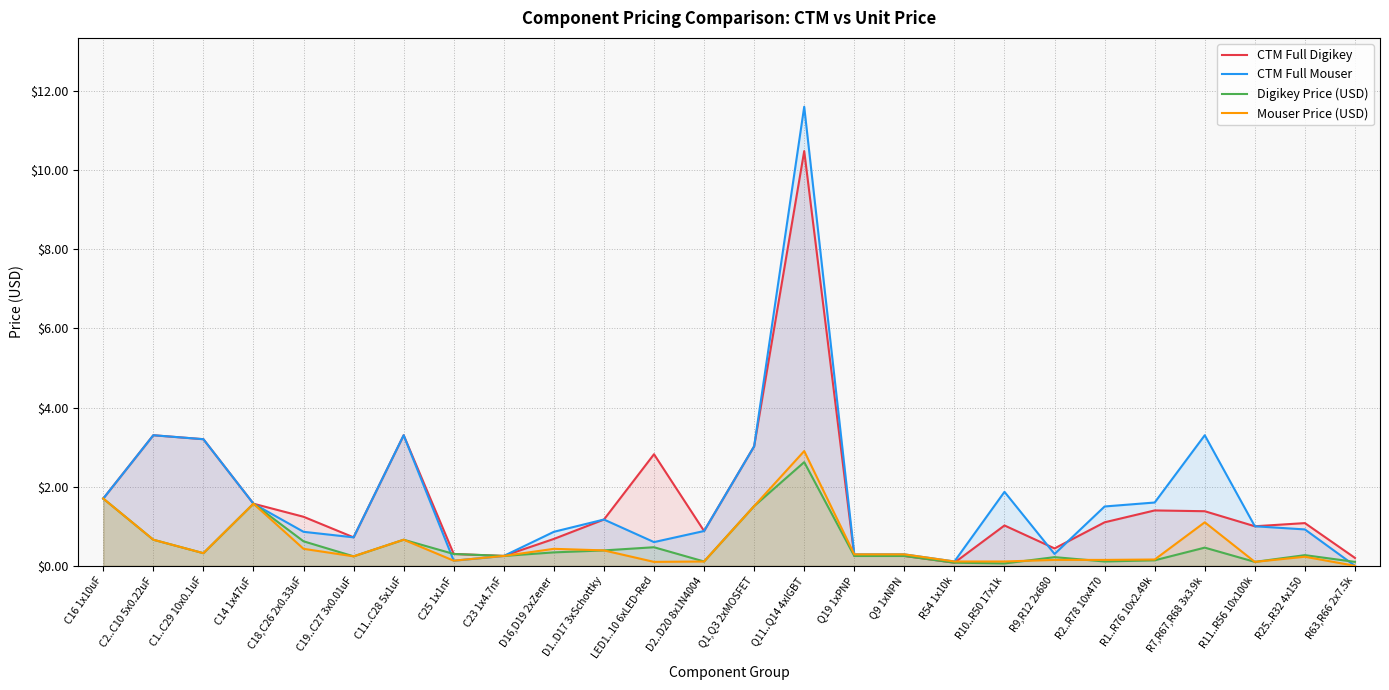

At R7,R67,R68 3x3.9k, list the series in order from largest to smallest.

CTM Full Mouser, CTM Full Digikey, Mouser Price (USD), Digikey Price (USD)